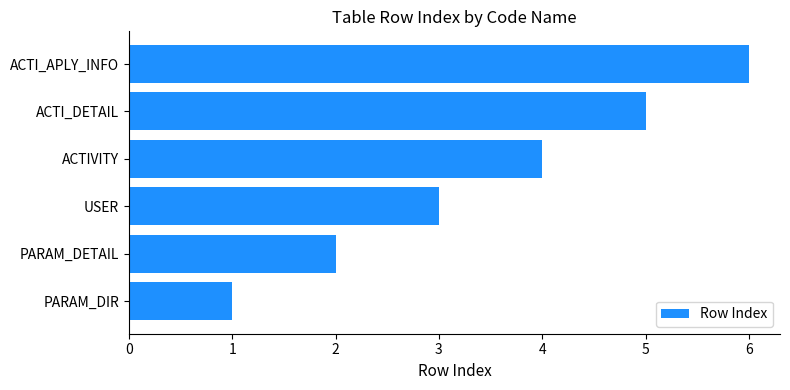

Is it true that the value at ACTIVITY is 4?

True